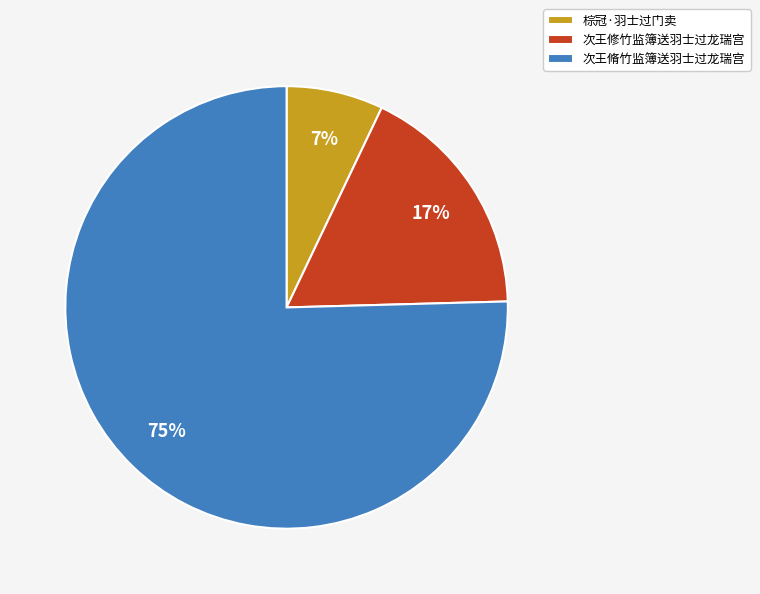

True or false: 次王脩竹监簿送羽士过龙瑞宫 accounts for 63% of the total.

False